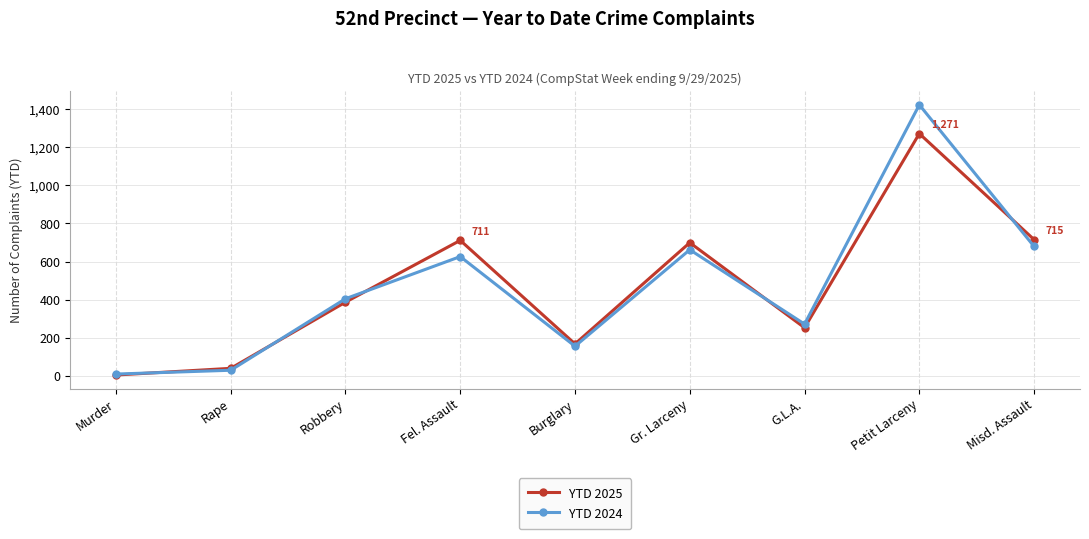

How many data points in YTD 2025 are less than 387?

4